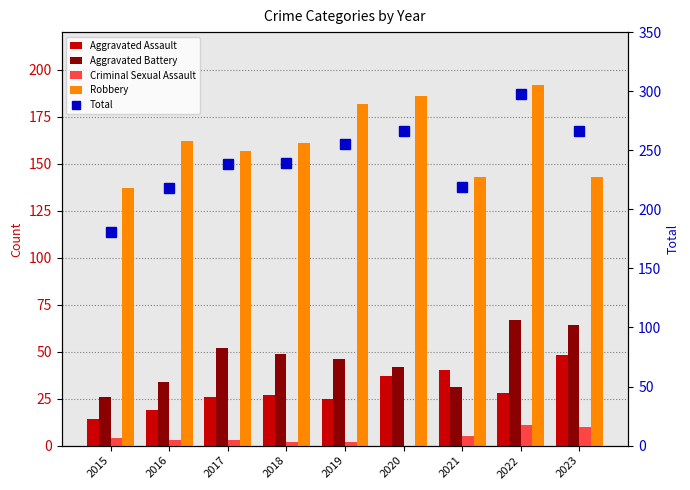

What is the value of the Aggravated Assault bar at the 2nd from the left?

19